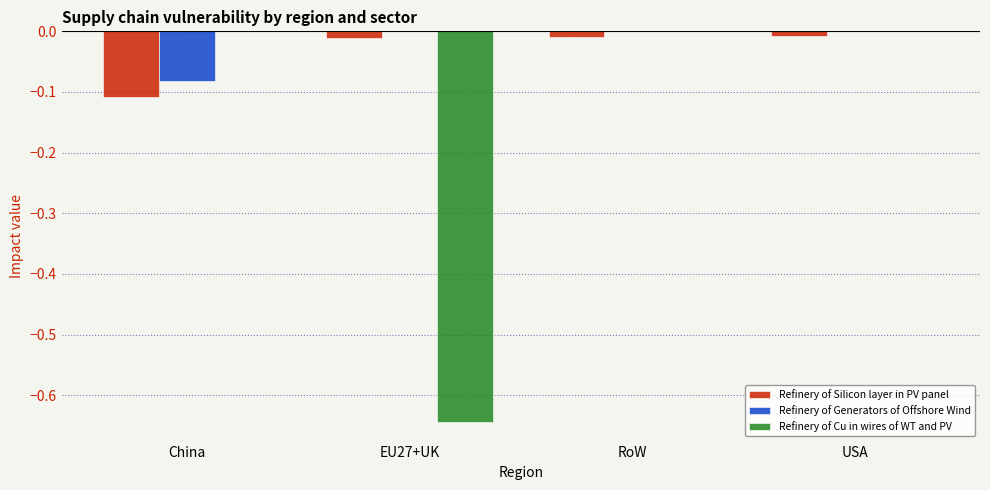

Is it true that Refinery of Cu in wires of WT and PV equals 0.0 at USA?

True